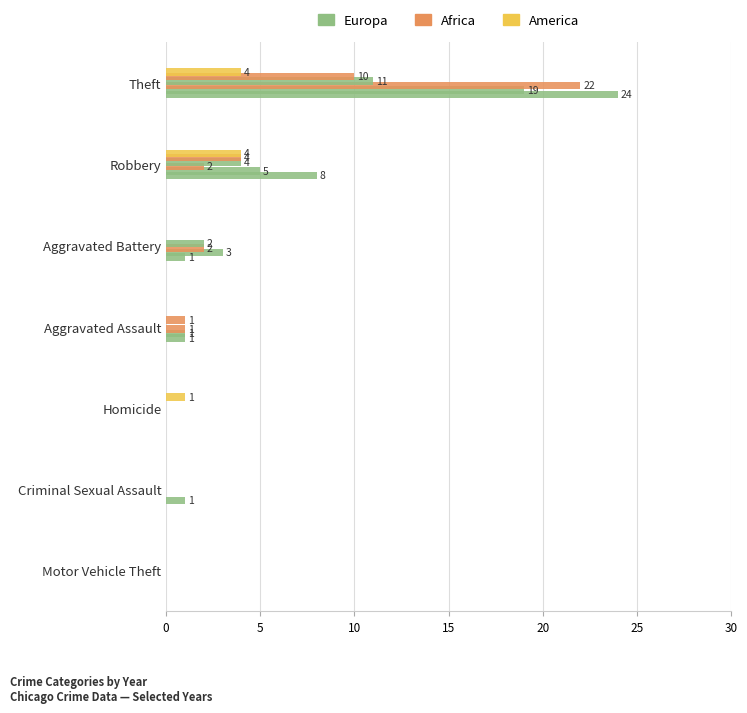

Reading left to right, transcribe all the data shown in this chart.

2017: Theft=24	Robbery=8	Aggravated Battery=1	Aggravated Assault=1	Criminal Sexual Assault=1	Homicide=0	Motor Vehicle Theft=0
2018: Theft=19	Robbery=5	Aggravated Battery=3	Aggravated Assault=1	Criminal Sexual Assault=0	Homicide=0	Motor Vehicle Theft=0
2016: Theft=22	Robbery=2	Aggravated Battery=2	Aggravated Assault=1	Criminal Sexual Assault=0	Homicide=0	Motor Vehicle Theft=0
2015: Theft=11	Robbery=4	Aggravated Battery=2	Aggravated Assault=0	Criminal Sexual Assault=0	Homicide=0	Motor Vehicle Theft=0
2019: Theft=10	Robbery=4	Aggravated Battery=0	Aggravated Assault=1	Criminal Sexual Assault=0	Homicide=0	Motor Vehicle Theft=0
2020: Theft=4	Robbery=4	Aggravated Battery=0	Aggravated Assault=0	Criminal Sexual Assault=0	Homicide=1	Motor Vehicle Theft=0